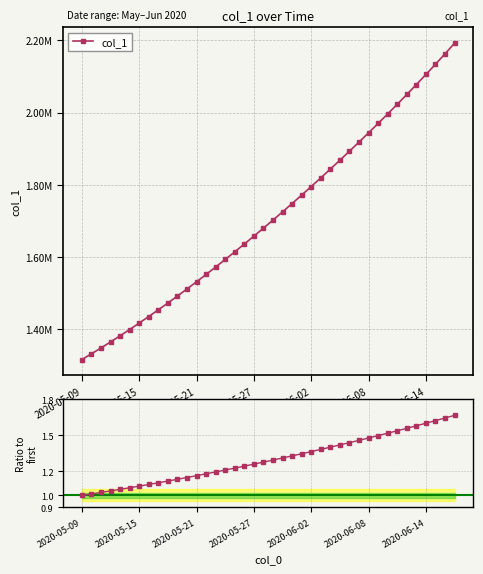

What position from the left is 2020-05-21?

13